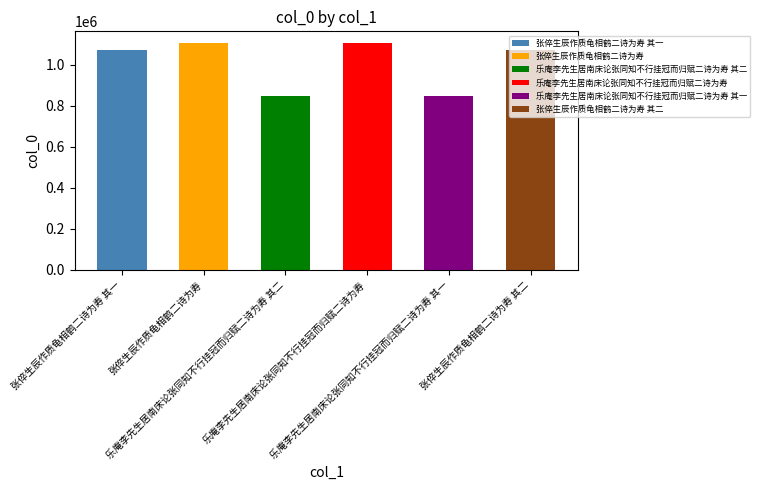

Which label corresponds to the smallest value in the chart?

乐庵李先生居南床论张同知不行挂冠而归赋二诗为寿 其二